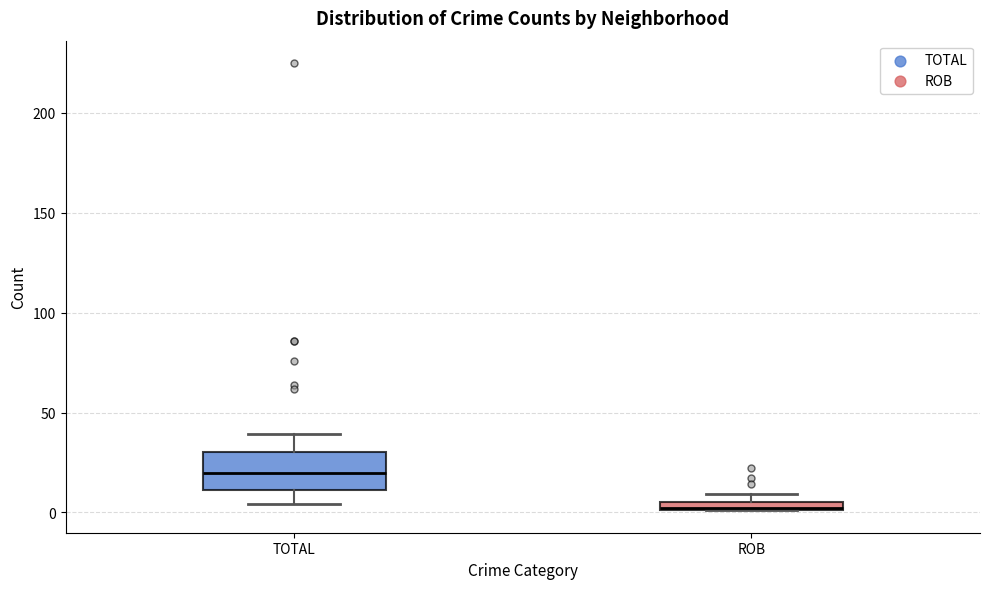

Where does the upper whisker of the box for TOTAL end on the y-axis? The values are not printed on the chart, so give them approximately, as read against the axis.

40